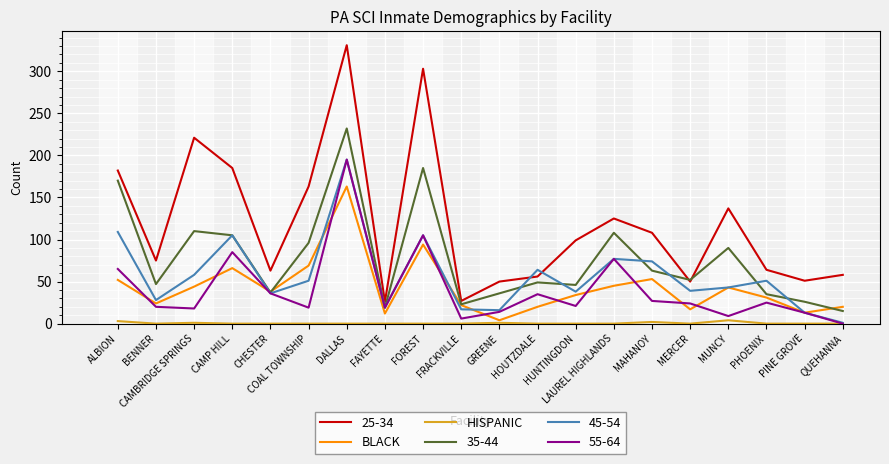

True or false: 25-34 and HISPANIC intersect in this chart.

False